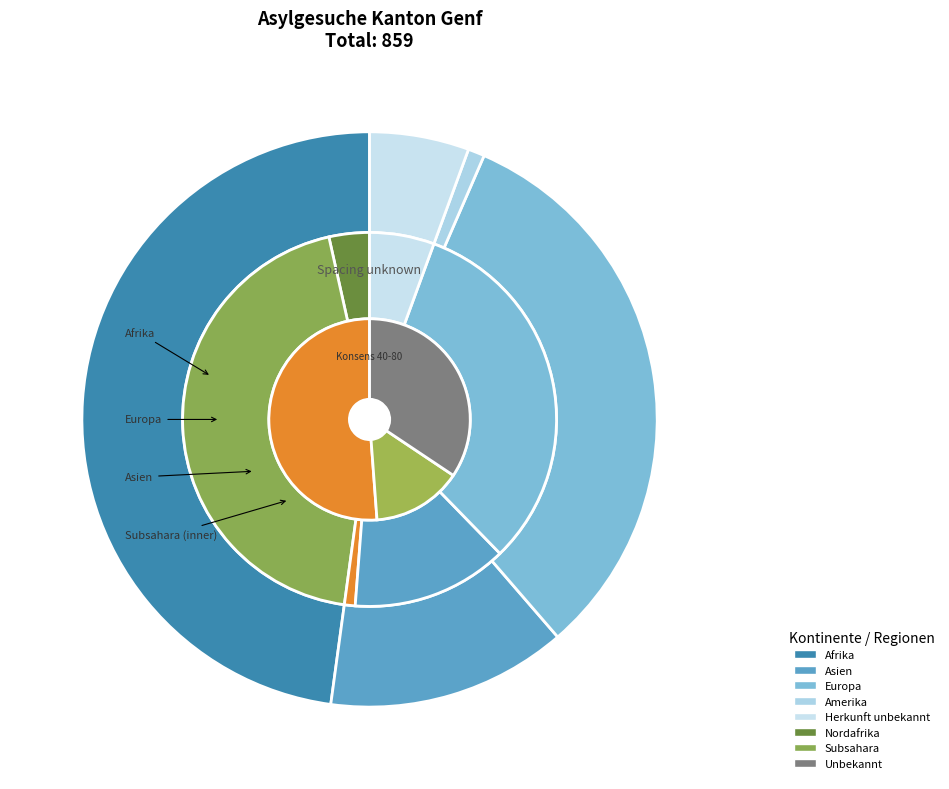

To the nearest percent, what is the difference between the largest and smallest slice percentages?

47%